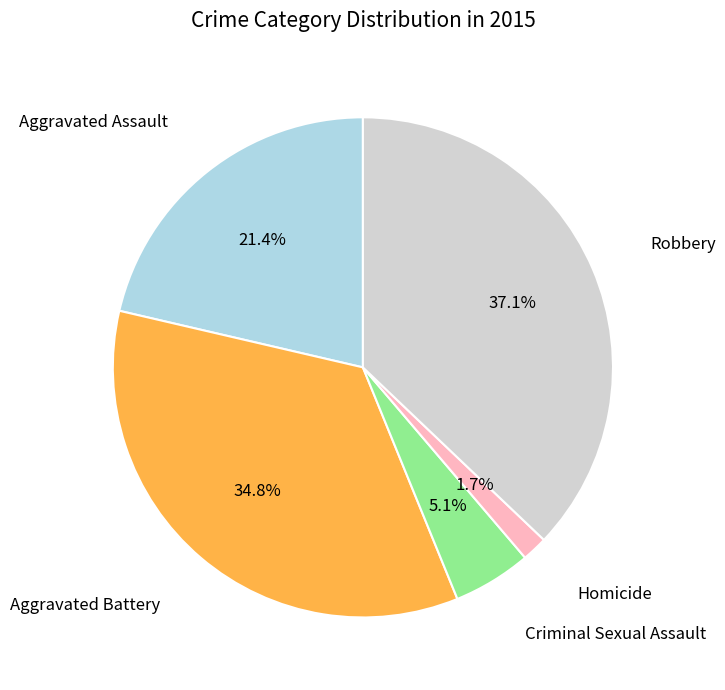

Is there a majority slice in this chart?

No